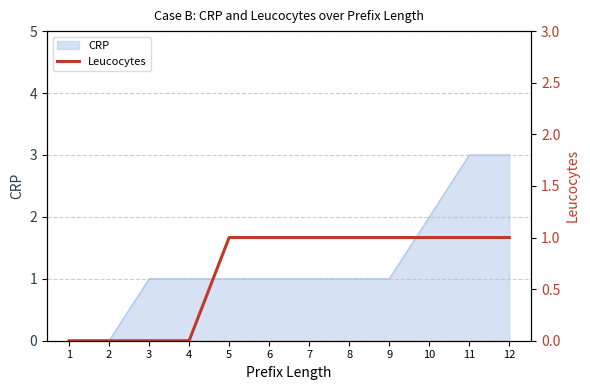

Rank the categories by value from lowest to highest.

1, 2, 3, 4, 5, 6, 7, 8, 9, 10, 11, 12